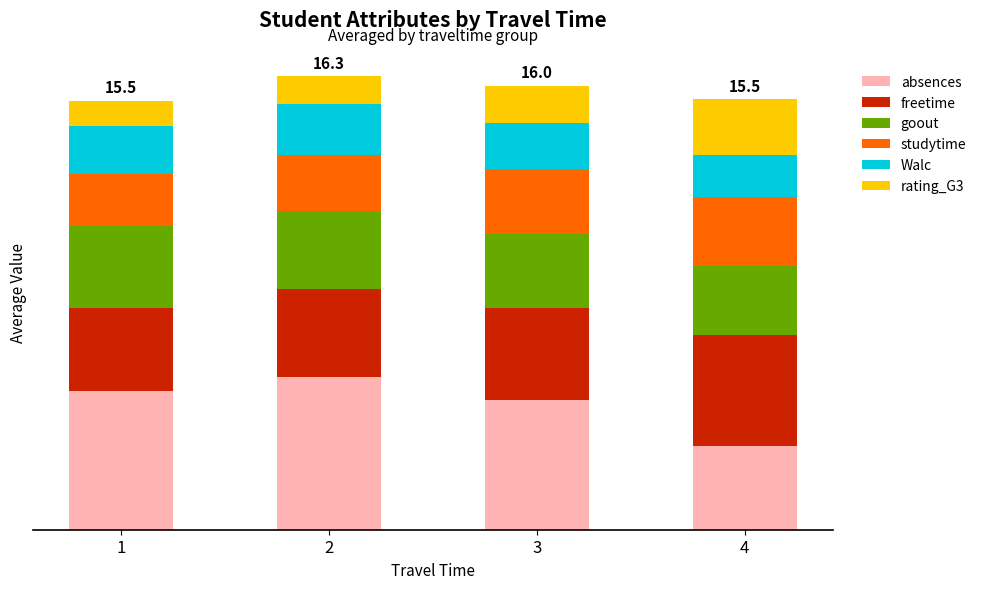

Which series has the largest range (max minus min)?

absences